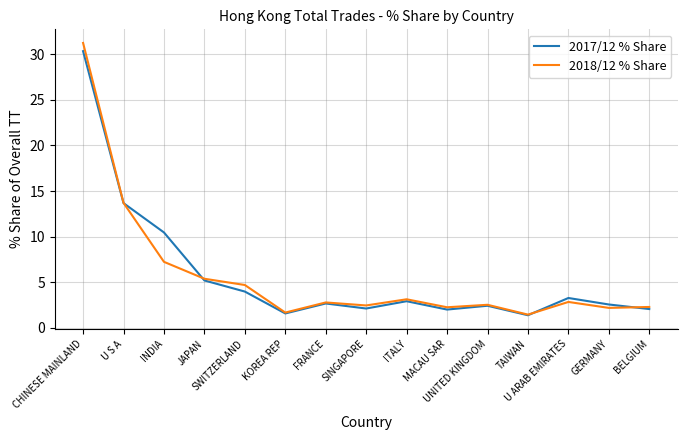

What is the greatest value displayed?

31.3